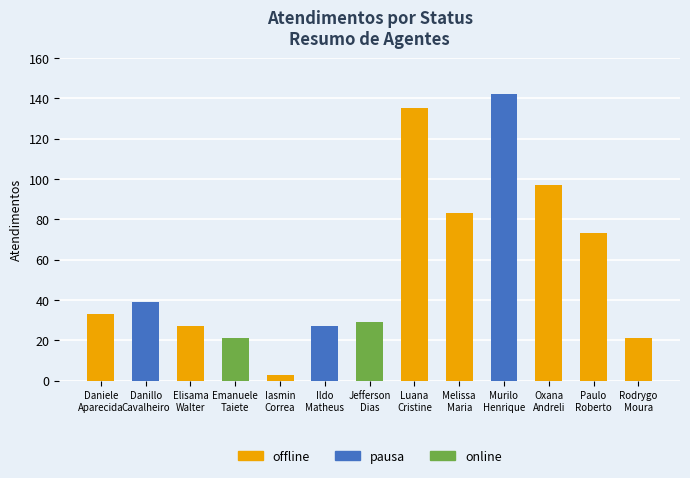

Reading left to right, extract all data points from this chart.

offline: Daniele
Aparecida=33	Danillo
Cavalheiro=0	Elisama
Walter=27	Emanuele
Taiete=0	Iasmin
Correa=3	Ildo
Matheus=0	Jefferson
Dias=0	Luana
Cristine=135	Melissa
Maria=83	Murilo
Henrique=0	Oxana
Andreli=97	Paulo
Roberto=73	Rodrygo
Moura=21
pausa: Daniele
Aparecida=0	Danillo
Cavalheiro=39	Elisama
Walter=0	Emanuele
Taiete=0	Iasmin
Correa=0	Ildo
Matheus=27	Jefferson
Dias=0	Luana
Cristine=0	Melissa
Maria=0	Murilo
Henrique=142	Oxana
Andreli=0	Paulo
Roberto=0	Rodrygo
Moura=0
online: Daniele
Aparecida=0	Danillo
Cavalheiro=0	Elisama
Walter=0	Emanuele
Taiete=21	Iasmin
Correa=0	Ildo
Matheus=0	Jefferson
Dias=29	Luana
Cristine=0	Melissa
Maria=0	Murilo
Henrique=0	Oxana
Andreli=0	Paulo
Roberto=0	Rodrygo
Moura=0